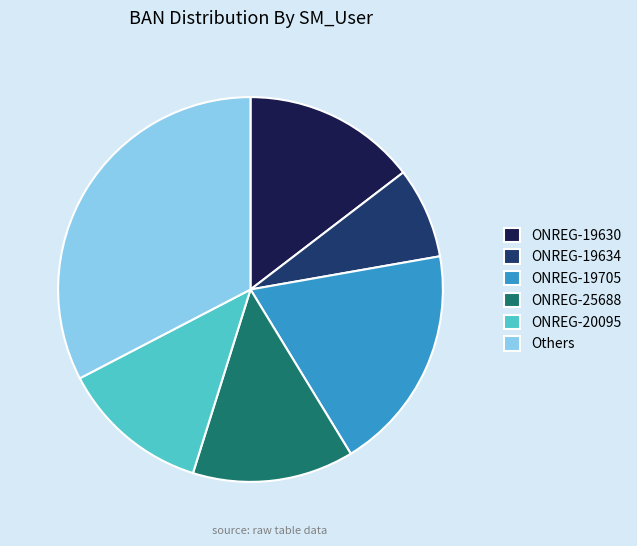

Do ONREG-25688 and Others together represent more than half of the pie?

No